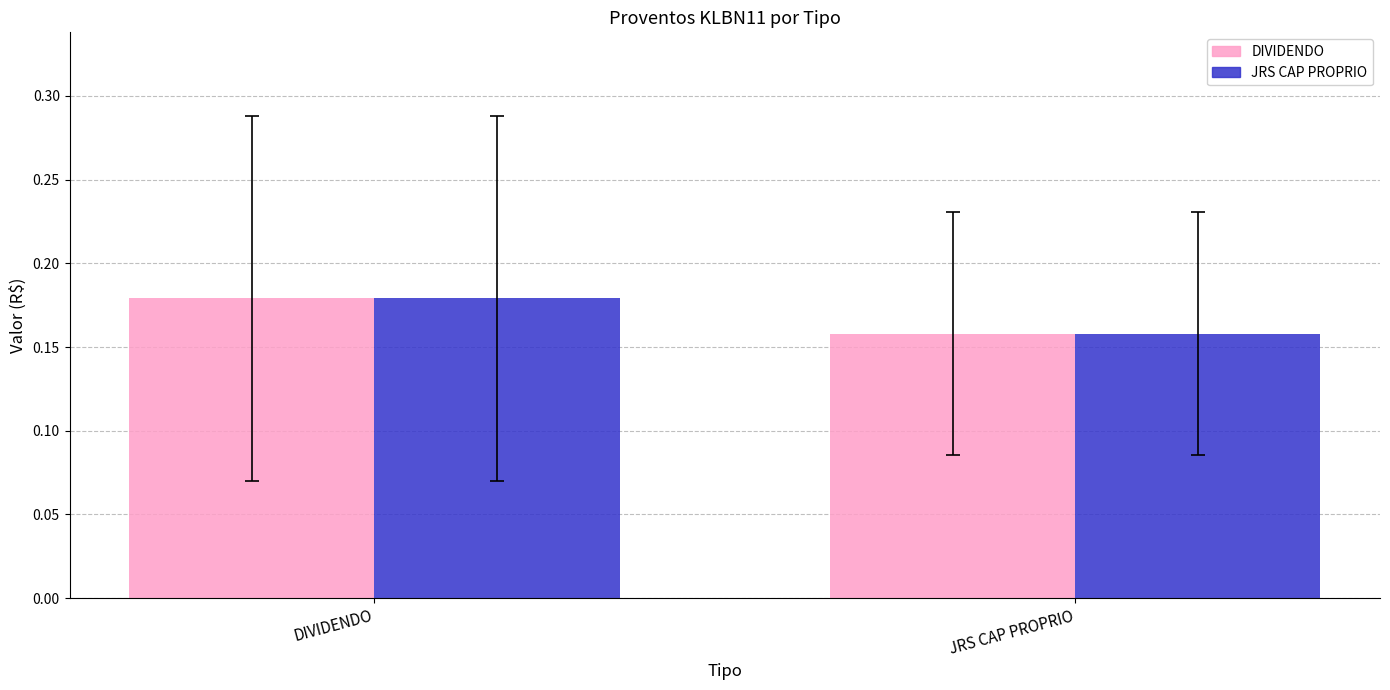

How many bars are there in total?

4